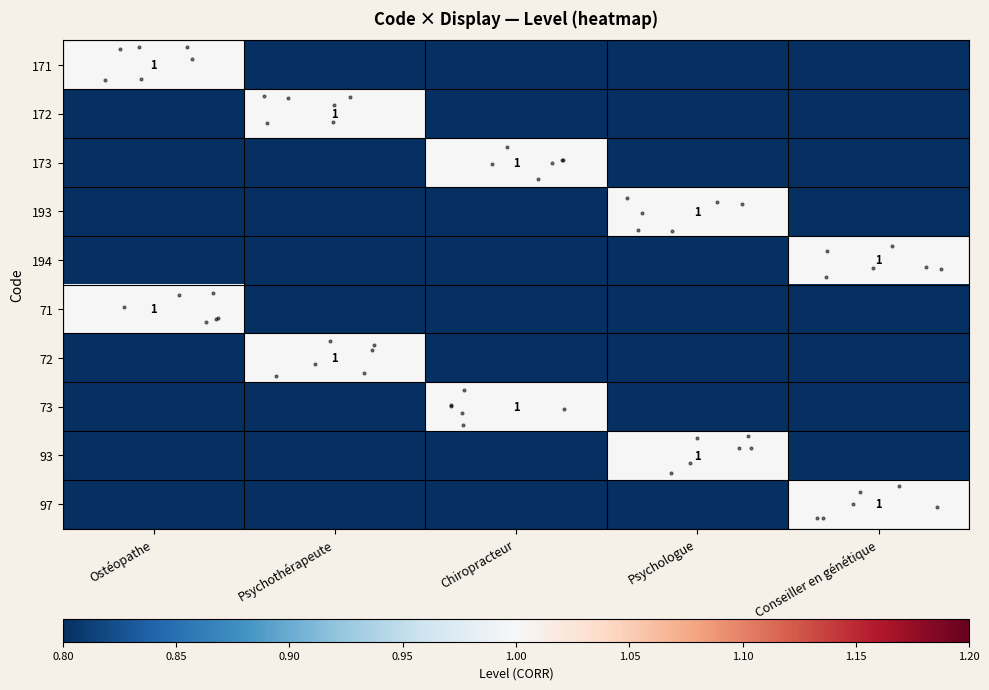

What is the total value across all series at Conseiller en génétique?

2